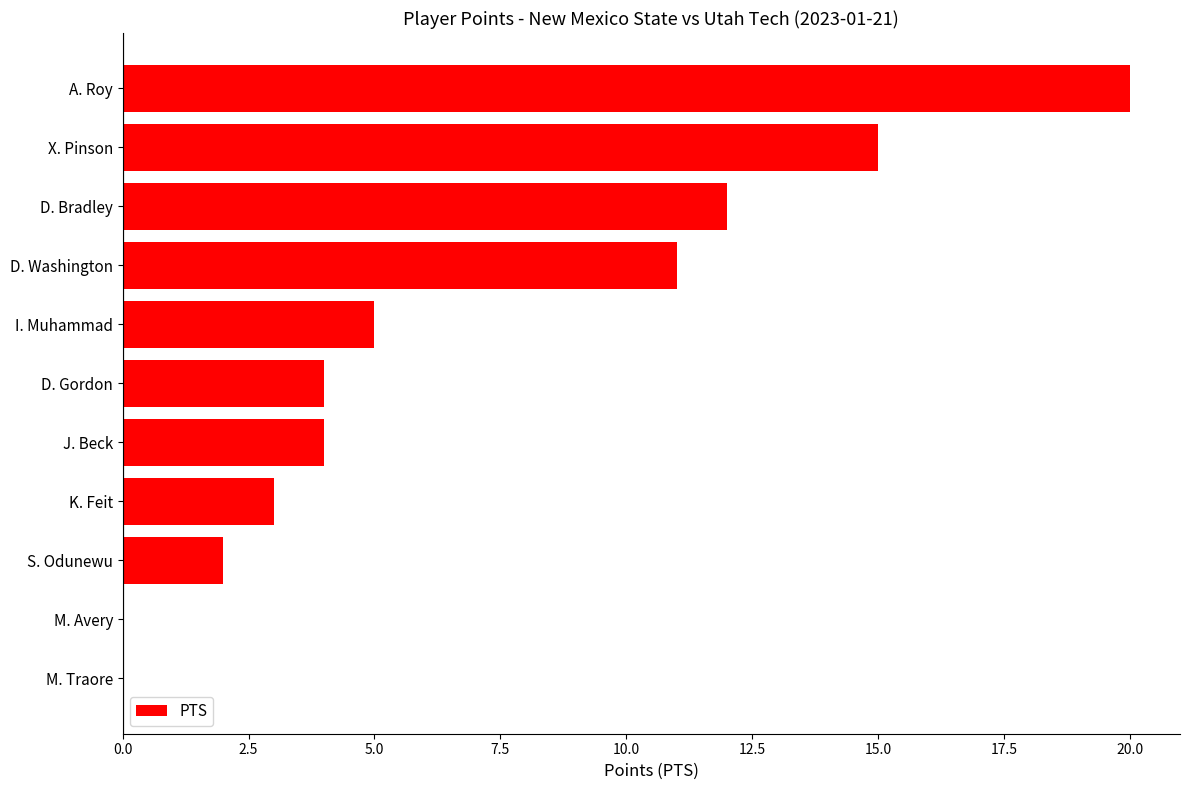

Reading top to bottom, extract all data points from this chart.

A. Roy=20	X. Pinson=15	D. Bradley=12	D. Washington=11	I. Muhammad=5	D. Gordon=4	J. Beck=4	K. Feit=3	S. Odunewu=2	M. Avery=0	M. Traore=0